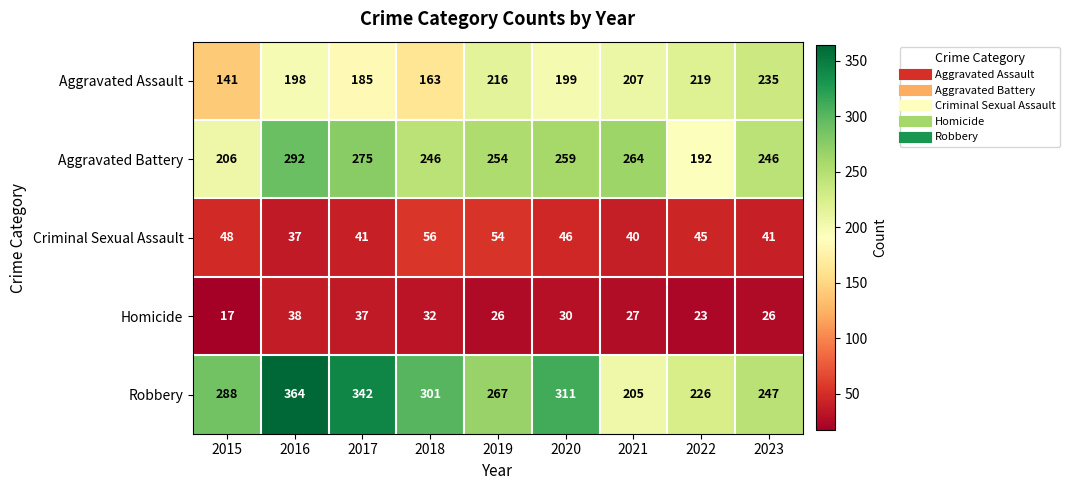

What is the sum of the Homicide values at 2020 and 2019?

56